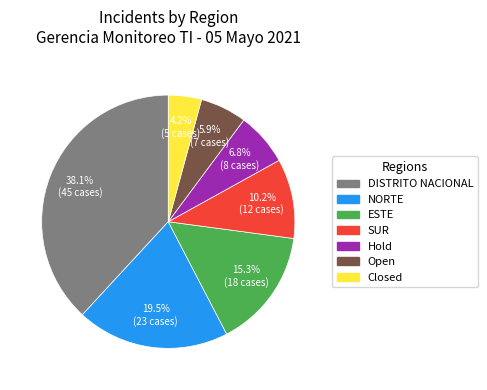

Is there a majority slice in this chart?

No